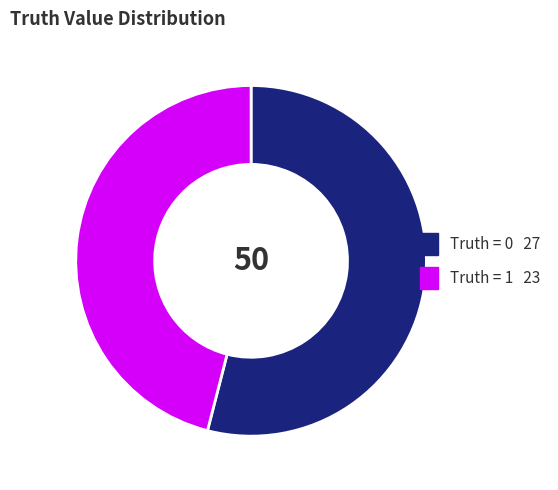

Is there a majority slice in this chart?

Yes